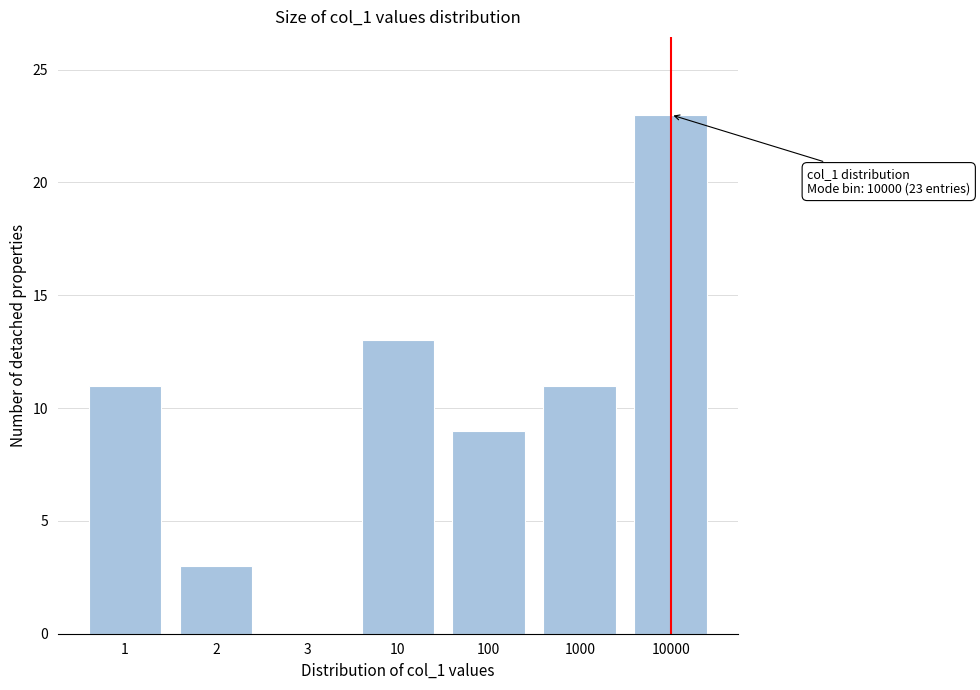

Reading right to left, extract all data points from this chart.

10000=23	1000=11	100=9	10=13	3=0	2=3	1=11